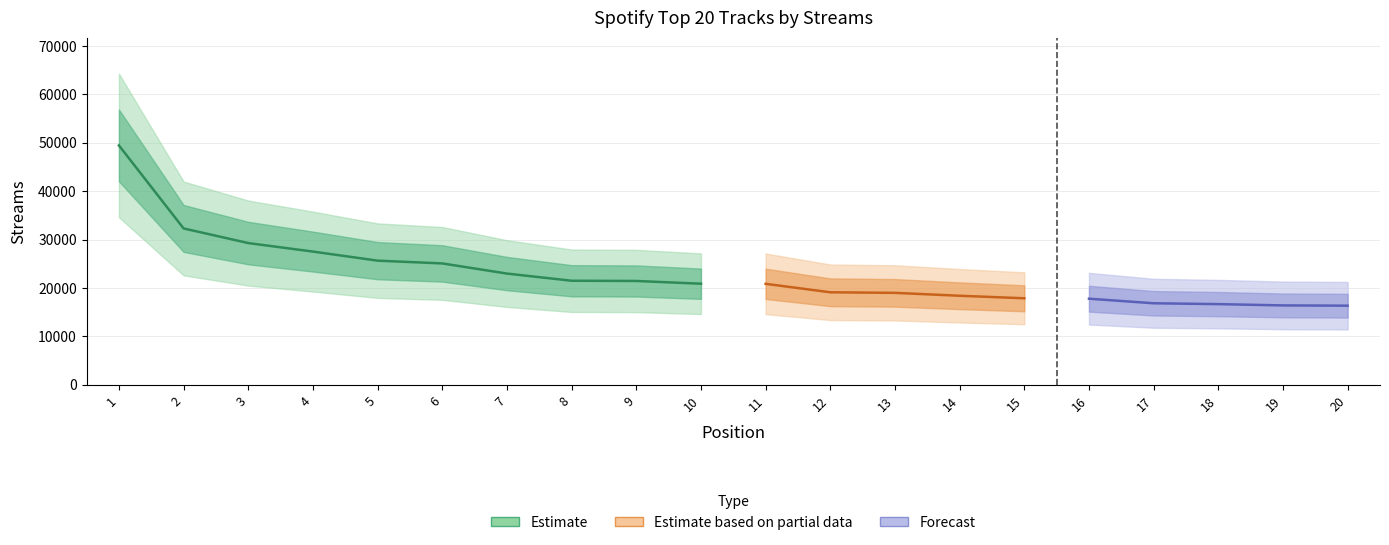

What is the change in value from 14 to 19?

-1994